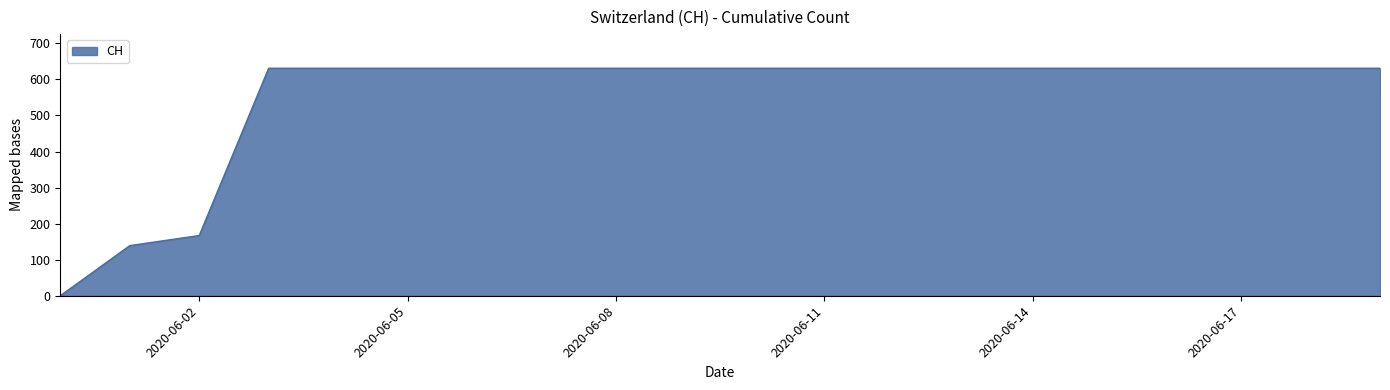

What is the difference between the maximum and minimum values?

631